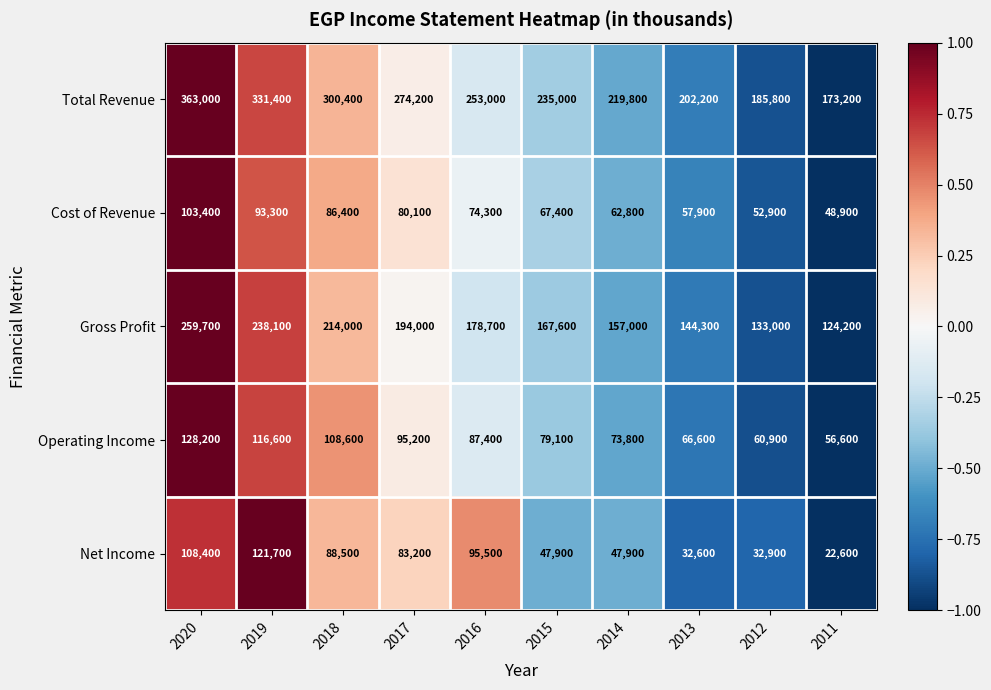

Which label corresponds to the smallest value in the chart?

2011